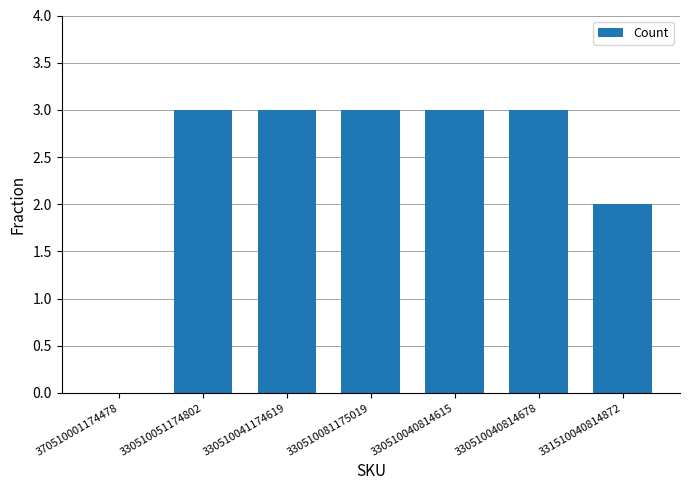

What is the greatest value displayed?

3